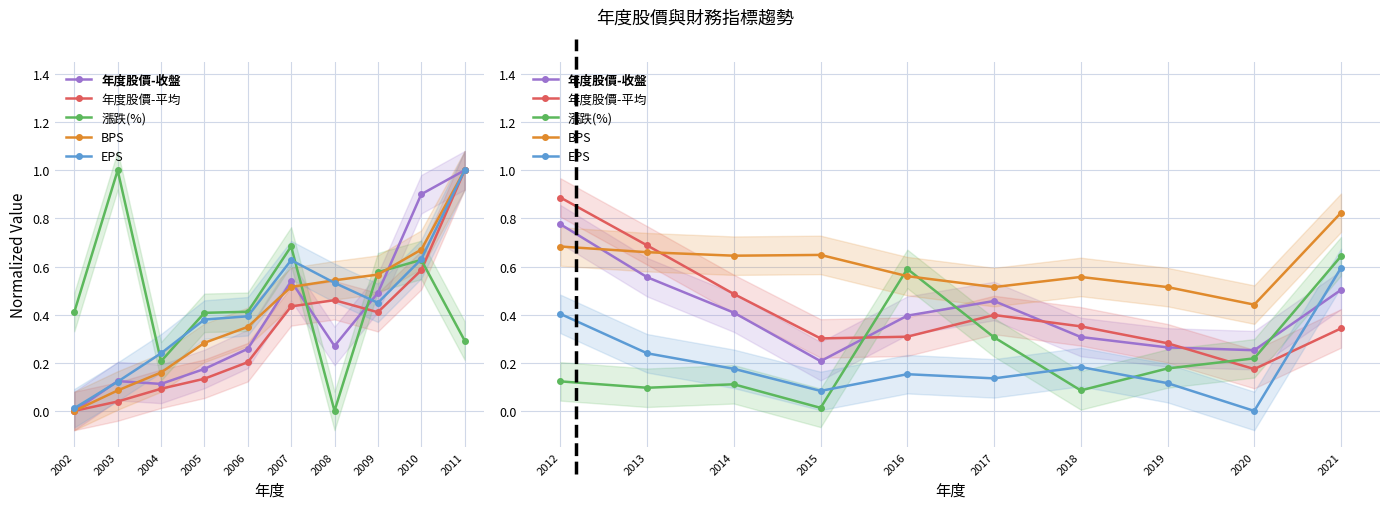

How many interior local valleys does the 漲跌(%) series have?

3